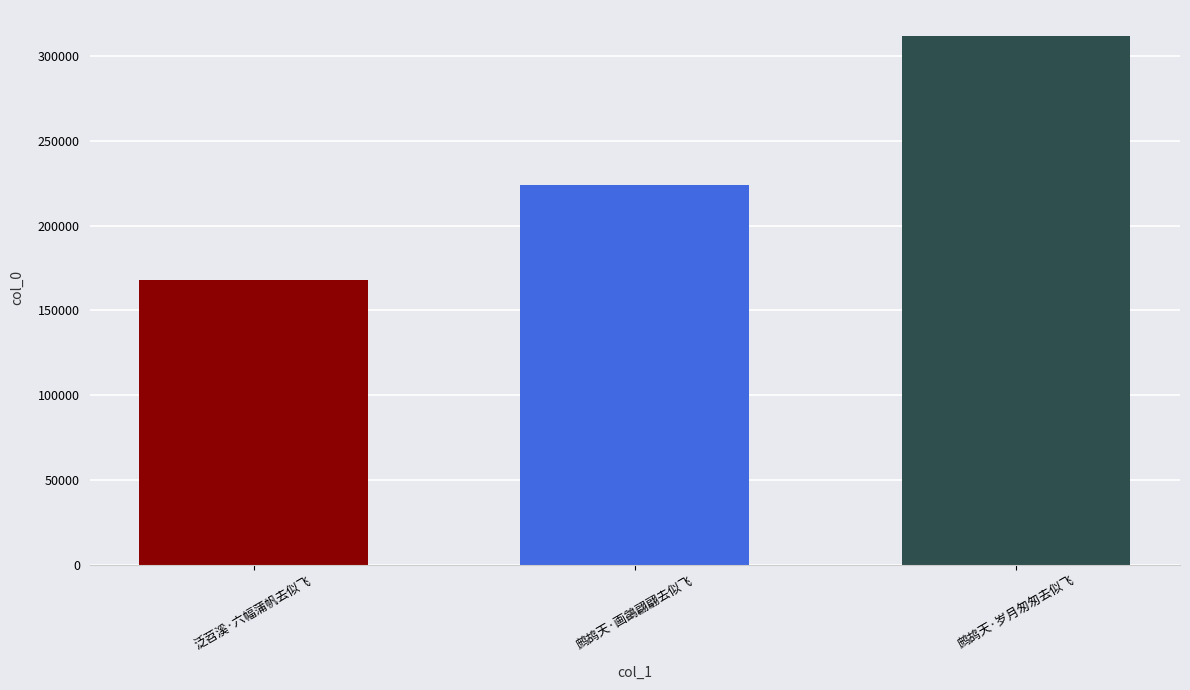

What is the label of the 3rd bar from the left?

鹧鸪天·岁月匆匆去似飞